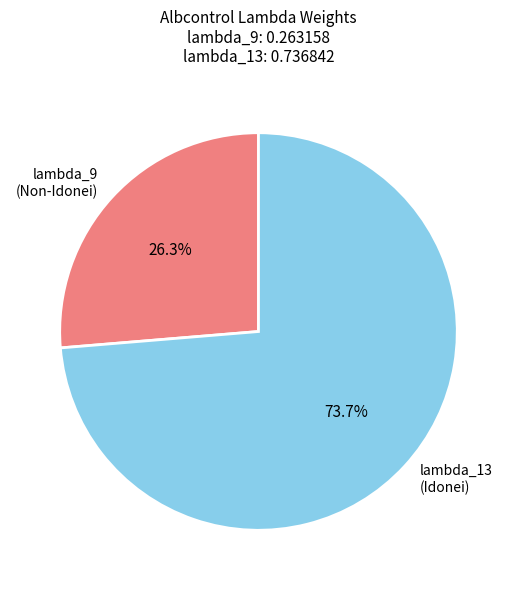

How much of the chart is everything except lambda_9 (Non-Idonei)?

73.7%